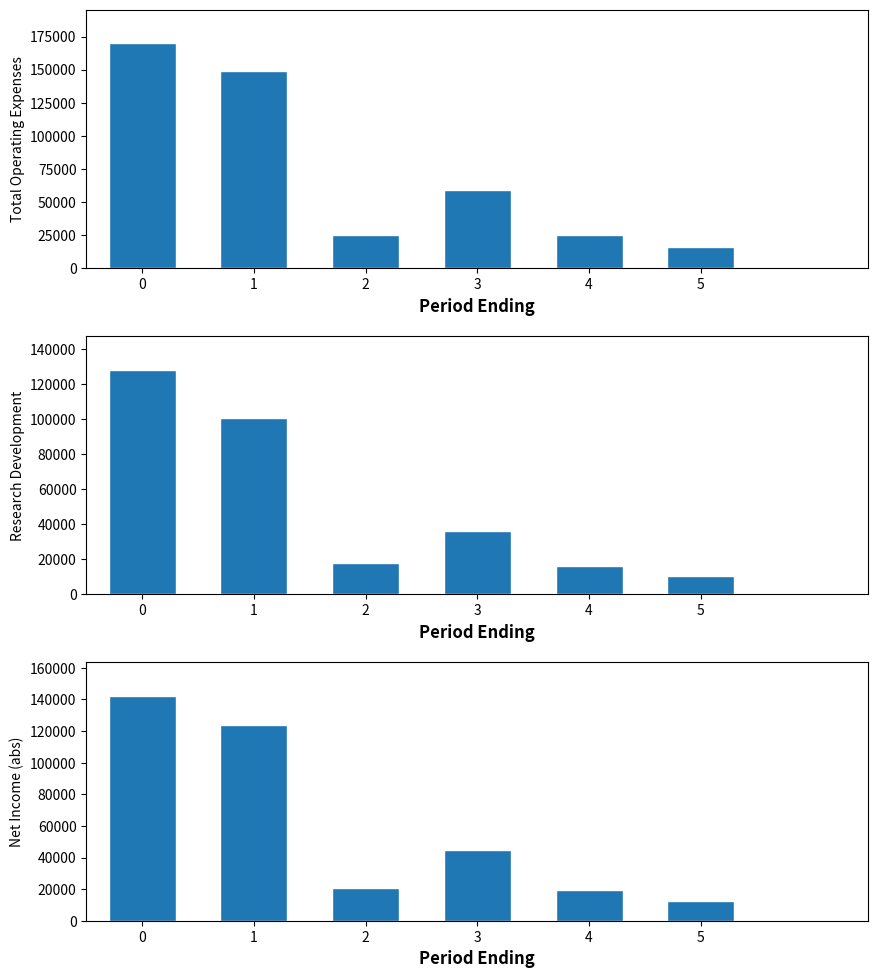

Are the bars horizontal?

No